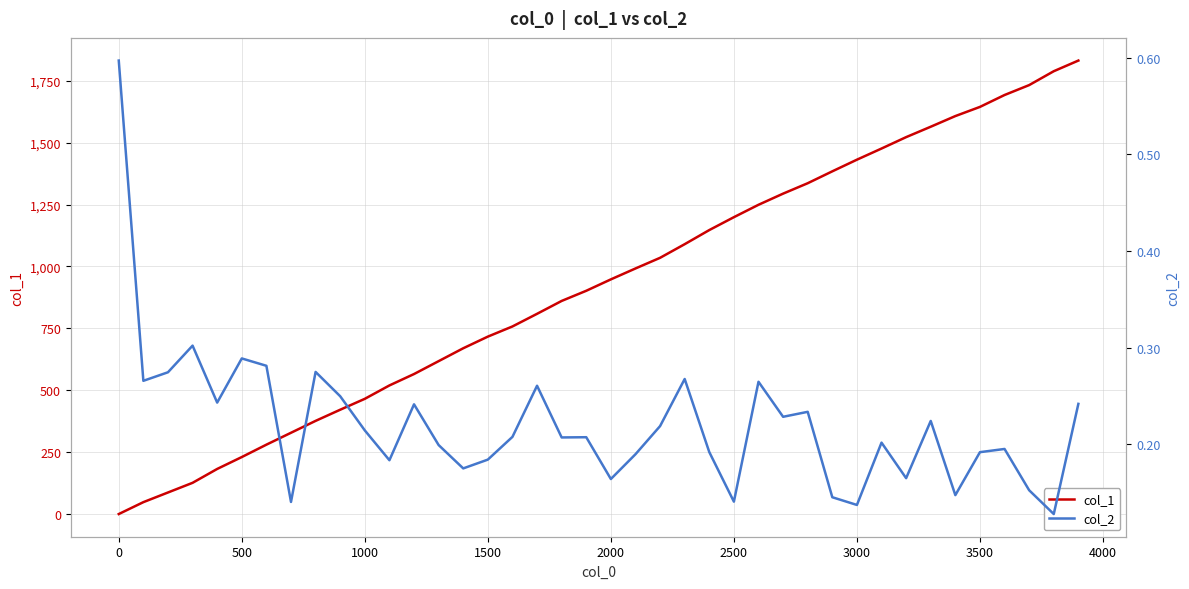

The col_1 series shows 231 at 500. True or false?

True